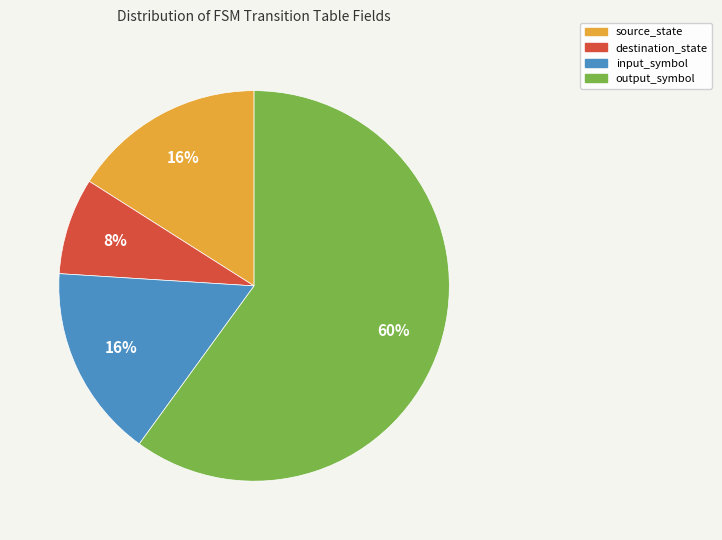

What is the largest slice in the pie chart?

output_symbol